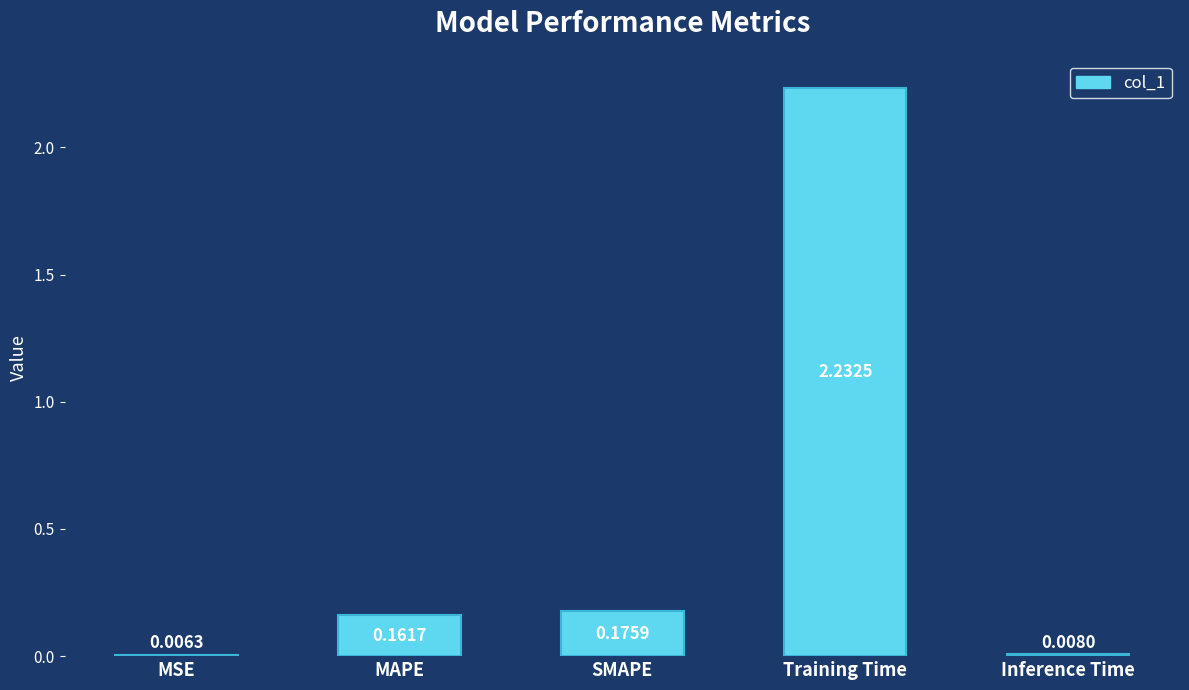

What is the sum of the values at MAPE and Training Time?

2.4